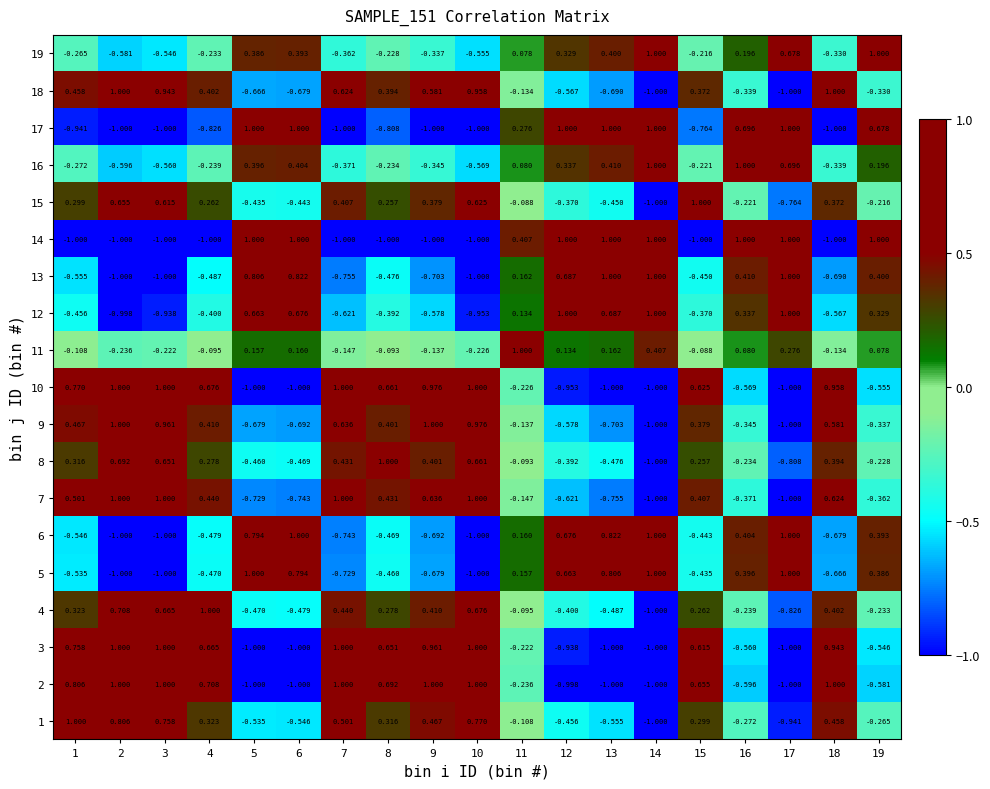

Is the value of 13 at 9 greater than the value of 9 at 16?

No